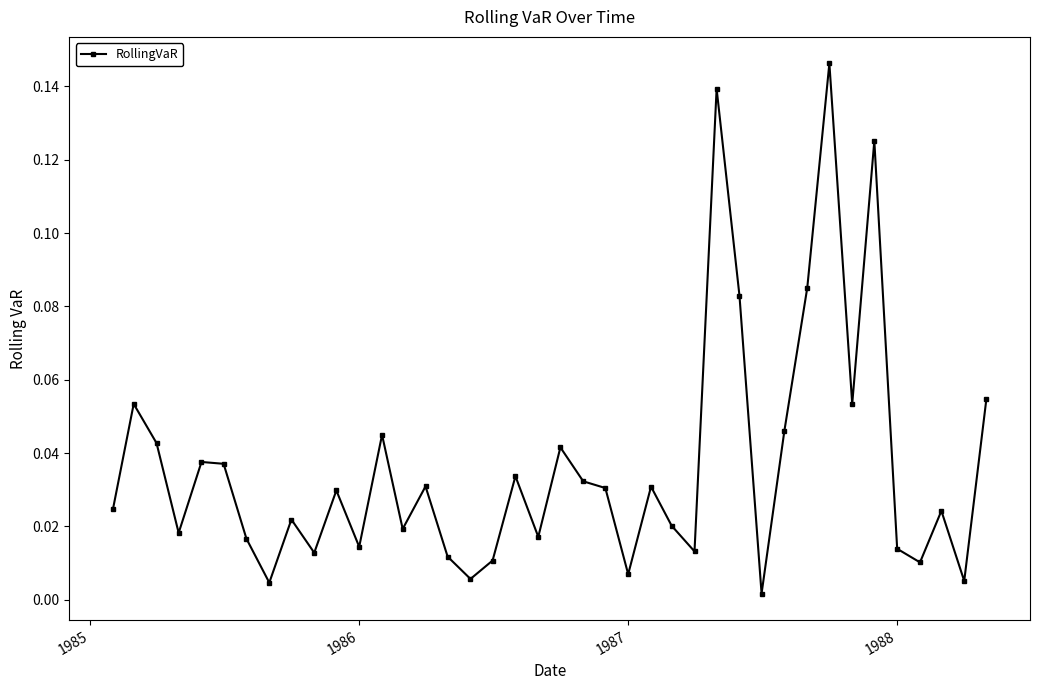

How many interior local valleys (lower than both neighbors) does the data have?

13